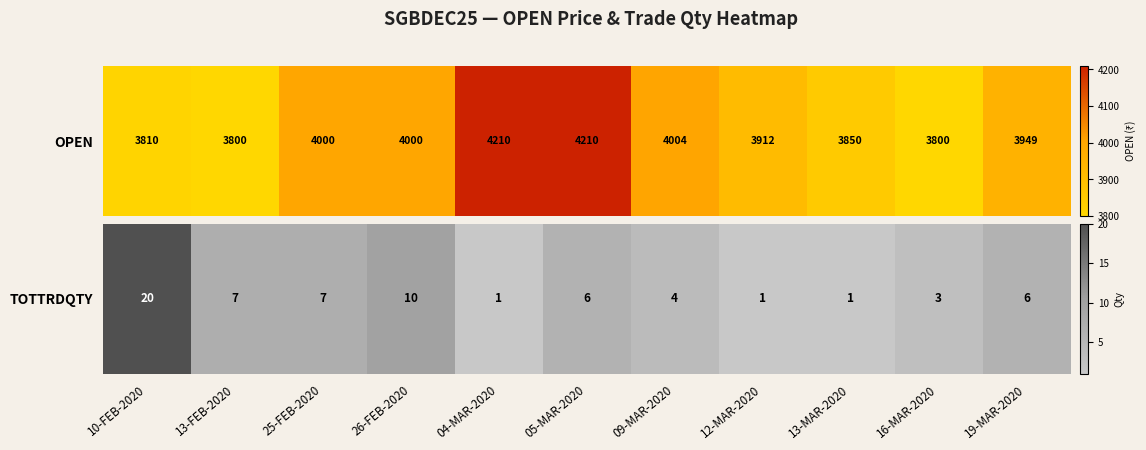

Which category has the lowest value across all series?

04-MAR-2020